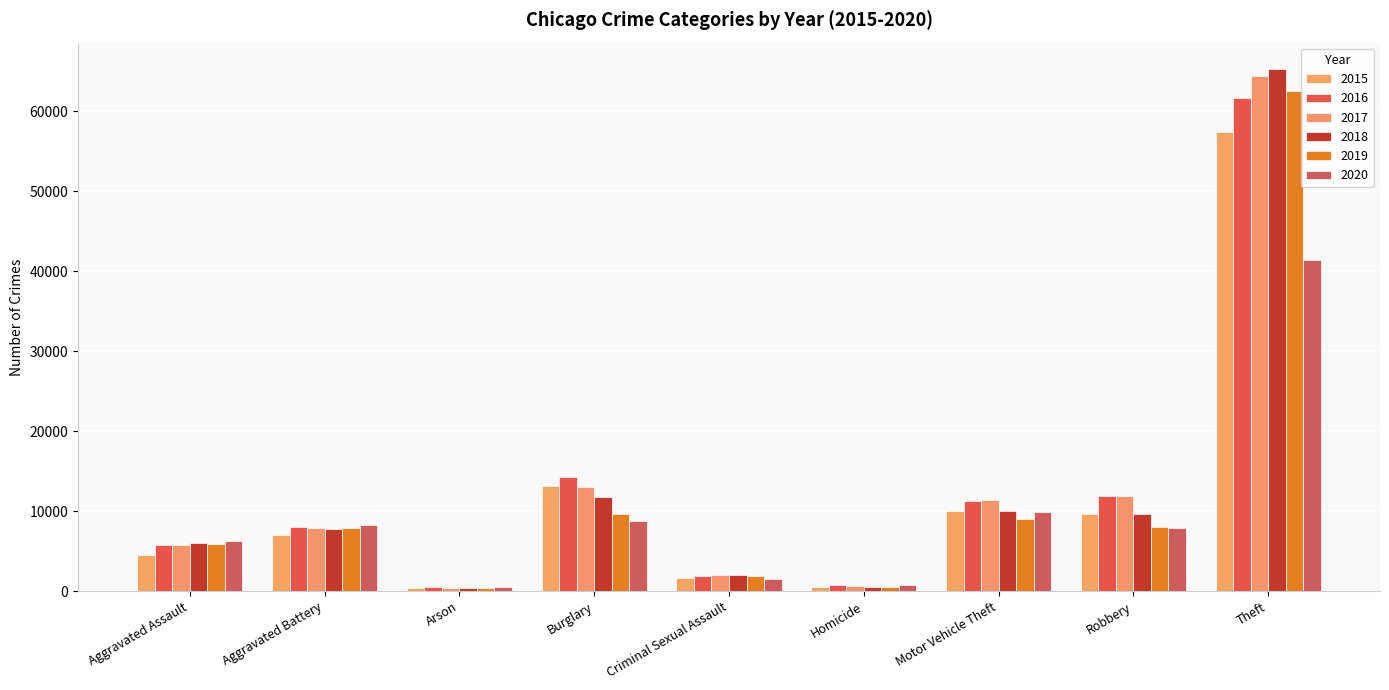

How many categories are shown in the chart?

9